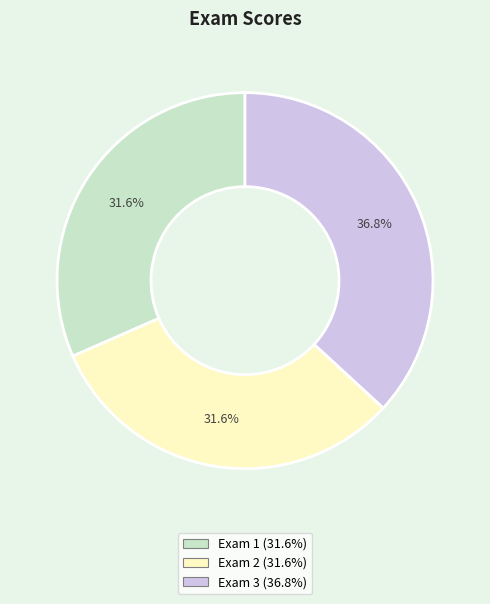

Does Exam 3 represent more than half of the total?

No